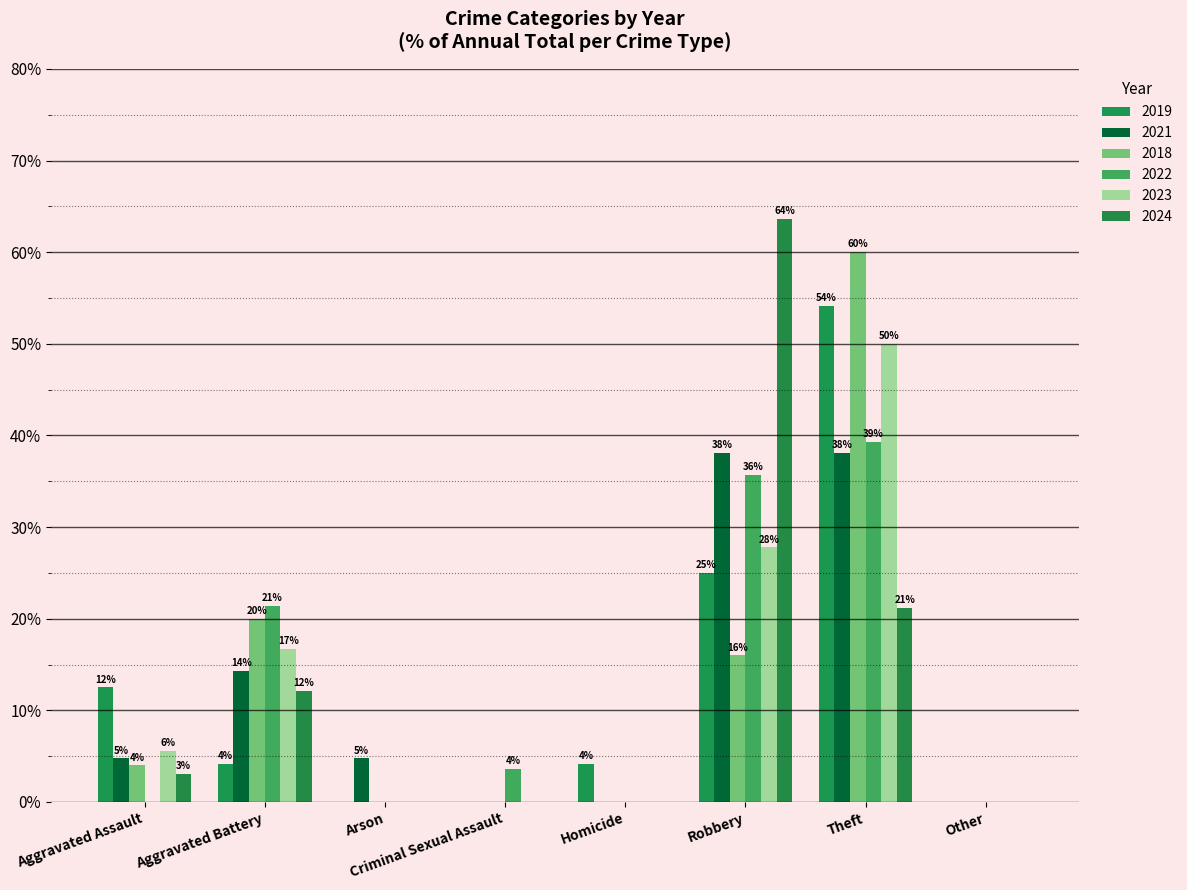

What is the spread (max minus min) of values at Aggravated Assault?

12.5